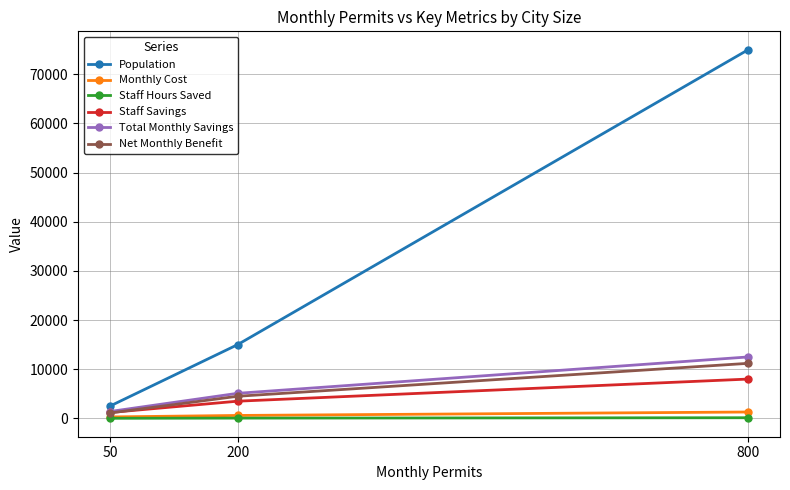

List the labels in order of Population value, smallest first.

50, 200, 800